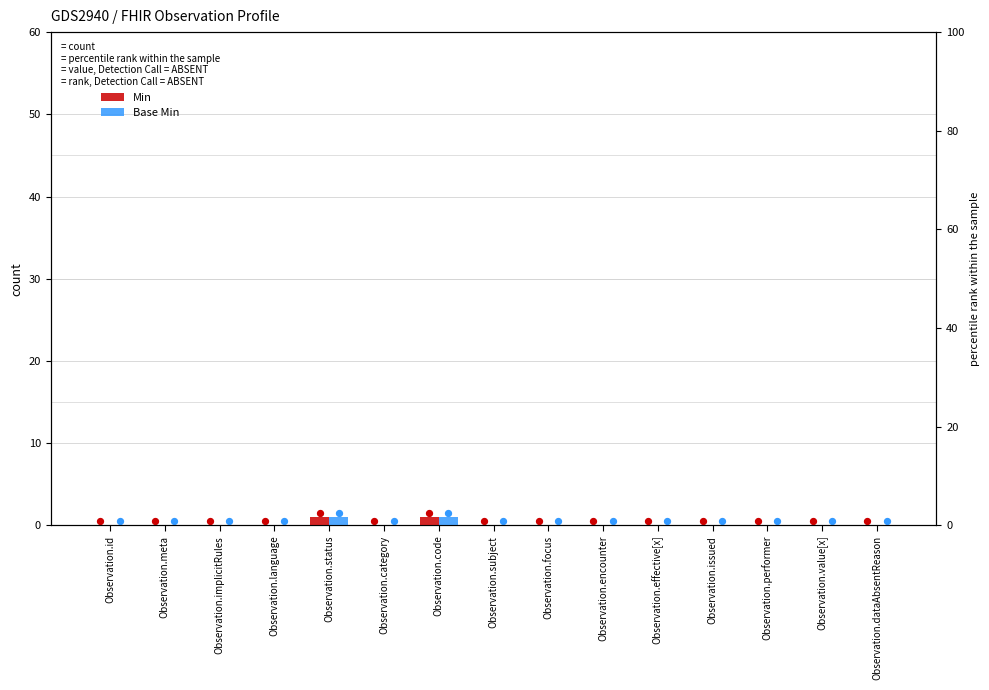

Which series contains the highest Y value?

Min